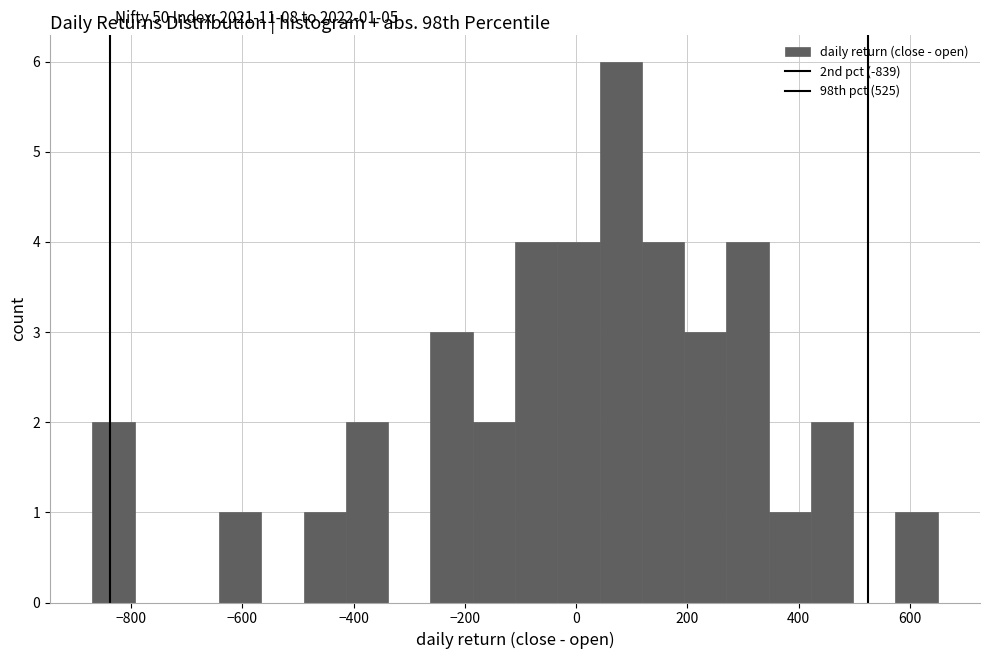

Around what value on the x-axis is the tallest bar? Give the approximate position of its centre, as read against the axis.

80